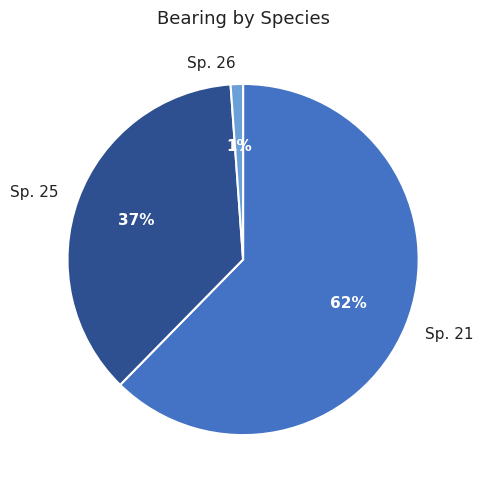

The Sp. 25 slice represents 37% of the pie. True or false?

True